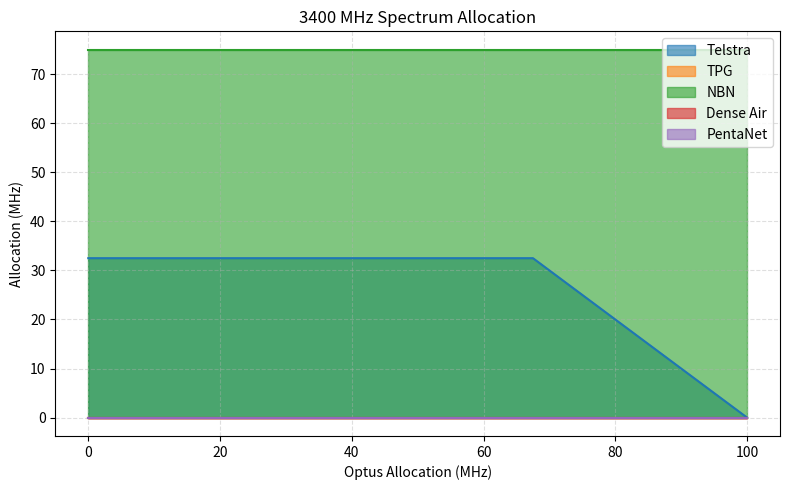

True or false: TPG has more than 0 points higher than both neighbors.

False